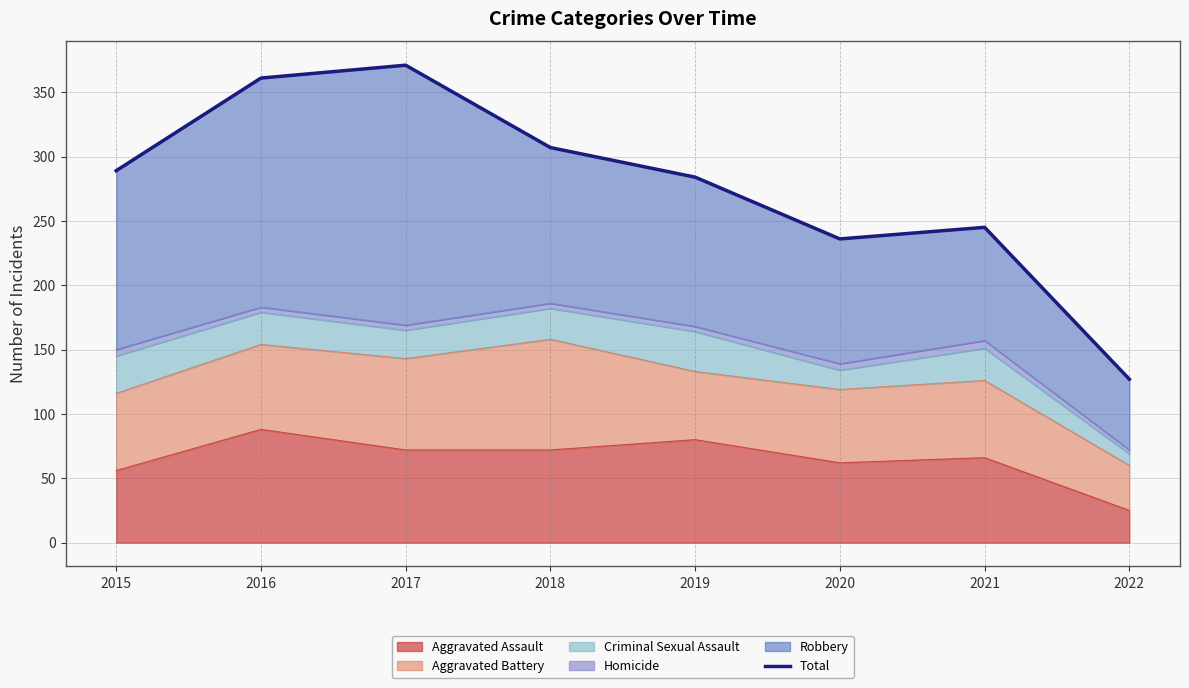

True or false: the data shows 284 at 2019.

True